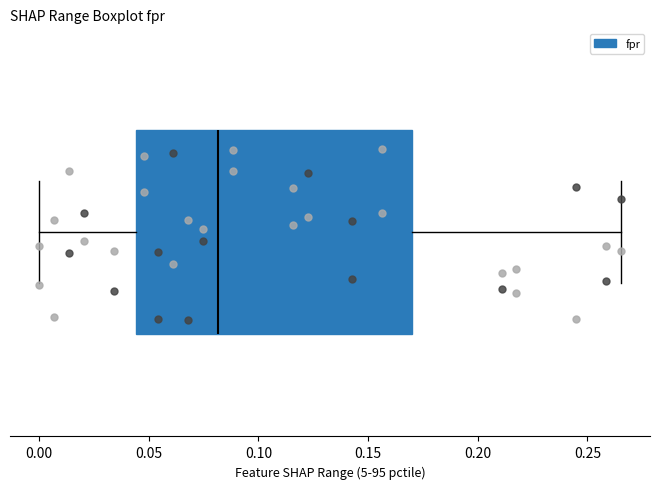

Transcribe this box plot: give where the median line is, the range the box spans, and where the two whiskers end, as read against the x-axis. The values are not printed on the chart, so give them approximately, as read against the axis.

median 0.080, box 0.045 to 0.170, whiskers 0.000 to 0.265